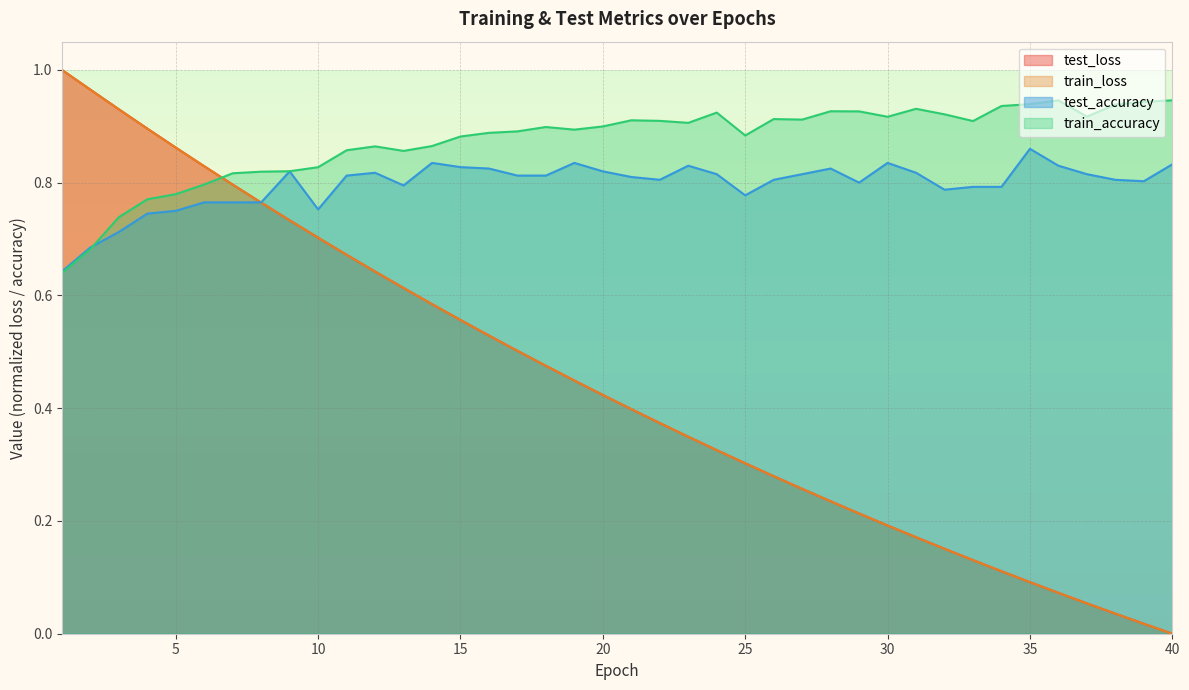

Reading right to left, list all the values displayed in this chart.

test_loss: 0.0	0.0	0.0	0.1	0.1	0.1	0.1	0.1	0.2	0.2	0.2	0.2	0.2	0.3	0.3	0.3	0.3	0.3	0.4	0.4	0.4	0.4	0.5	0.5	0.5	0.6	0.6	0.6	0.6	0.7	0.7	0.7	0.8	0.8	0.8	0.9	0.9	0.9	1.0	1.0
train_loss: 0.0	0.0	0.0	0.1	0.1	0.1	0.1	0.1	0.2	0.2	0.2	0.2	0.2	0.3	0.3	0.3	0.3	0.3	0.4	0.4	0.4	0.4	0.5	0.5	0.5	0.6	0.6	0.6	0.6	0.7	0.7	0.7	0.8	0.8	0.8	0.9	0.9	0.9	1.0	1.0
test_accuracy: 0.8	0.8	0.8	0.8	0.8	0.9	0.8	0.8	0.8	0.8	0.8	0.8	0.8	0.8	0.8	0.8	0.8	0.8	0.8	0.8	0.8	0.8	0.8	0.8	0.8	0.8	0.8	0.8	0.8	0.8	0.8	0.8	0.8	0.8	0.8	0.8	0.7	0.7	0.7	0.6
train_accuracy: 0.9	0.9	0.9	0.9	0.9	0.9	0.9	0.9	0.9	0.9	0.9	0.9	0.9	0.9	0.9	0.9	0.9	0.9	0.9	0.9	0.9	0.9	0.9	0.9	0.9	0.9	0.9	0.9	0.9	0.9	0.8	0.8	0.8	0.8	0.8	0.8	0.8	0.7	0.7	0.6